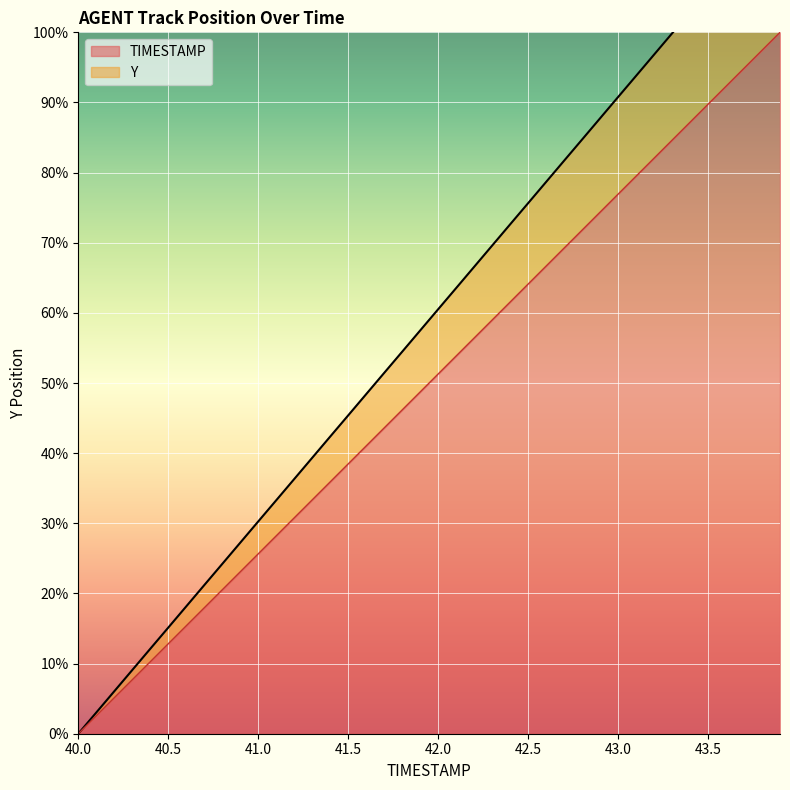

Reading right to left, transcribe all the data shown in this chart.

TIMESTAMP: 43.9=100.0	43.8=97.4	43.7=94.9	43.6=92.3	43.5=89.7	43.4=87.2	43.3=84.6	43.2=82.1	43.1=79.5	43.0=76.9	42.9=74.4	42.8=71.8	42.7=69.2	42.6=66.7	42.5=64.1	42.4=61.5	42.3=59.0	42.2=56.4	42.1=53.8	42.0=51.3	41.9=48.7	41.8=46.2	41.7=43.6	41.6=41.0	41.5=38.5	41.4=35.9	41.3=33.3	41.2=30.8	41.1=28.2	41.0=25.6	40.9=23.1	40.8=20.5	40.7=17.9	40.6=15.4	40.5=12.8	40.4=10.3	40.3=7.7	40.2=5.1	40.1=2.6	40.0=0.0
Y: 43.9=118.0	43.8=115.0	43.7=112.0	43.6=108.9	43.5=105.9	43.4=102.9	43.3=99.8	43.2=96.8	43.1=93.8	43.0=90.8	42.9=87.7	42.8=84.7	42.7=81.7	42.6=78.7	42.5=75.6	42.4=72.6	42.3=69.6	42.2=66.6	42.1=63.5	42.0=60.5	41.9=57.5	41.8=54.5	41.7=51.4	41.6=48.4	41.5=45.4	41.4=42.4	41.3=39.3	41.2=36.3	41.1=33.3	41.0=30.3	40.9=27.2	40.8=24.2	40.7=21.2	40.6=18.2	40.5=15.1	40.4=12.1	40.3=9.1	40.2=6.0	40.1=3.0	40.0=0.0